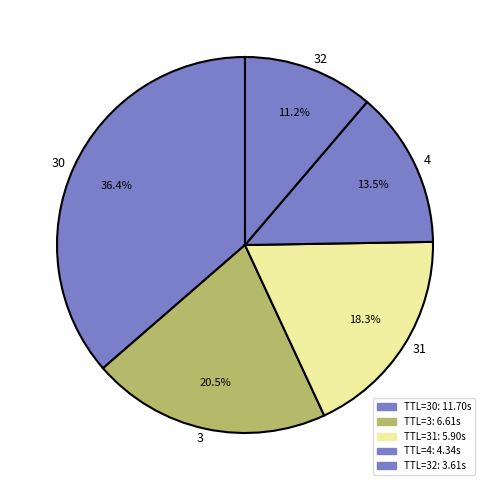

Is there any slice that represents more than half of the pie?

No